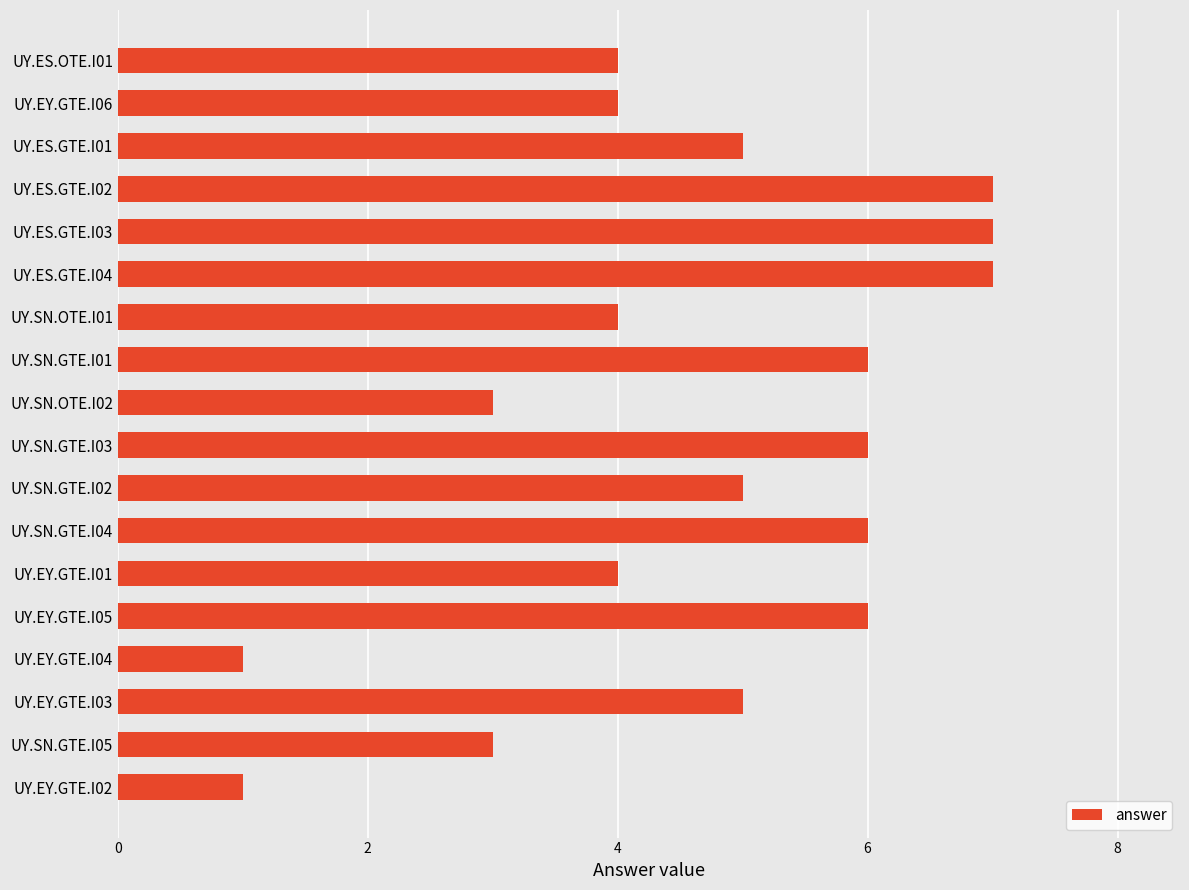

What is the label of the 6th bar from the top?

UY.ES.GTE.I04